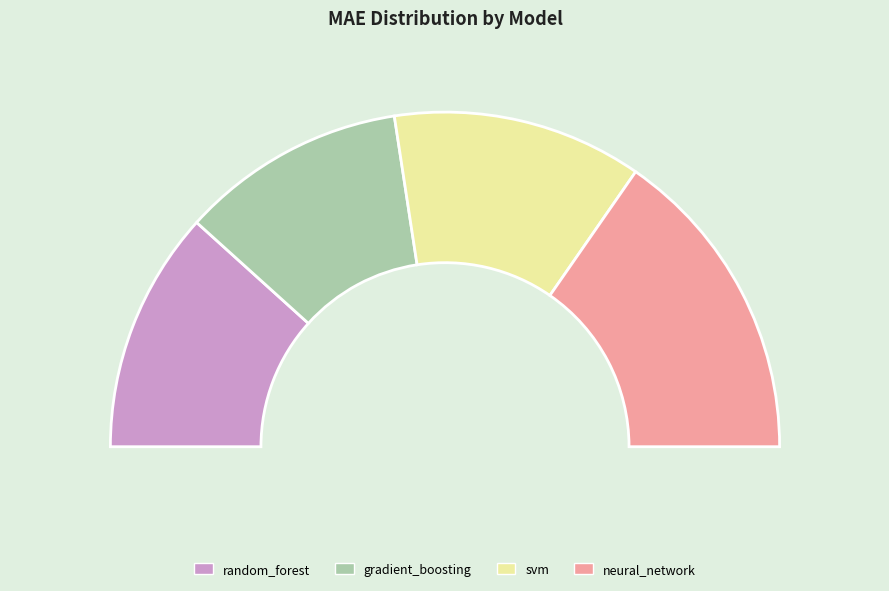

What percentage is NOT represented by random_forest?

76.6%